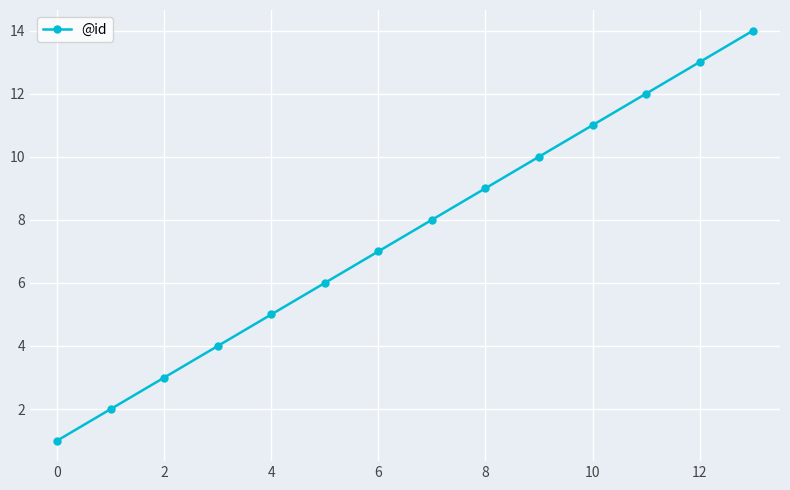

True or false: there are more than 1 points higher than both neighbors.

False